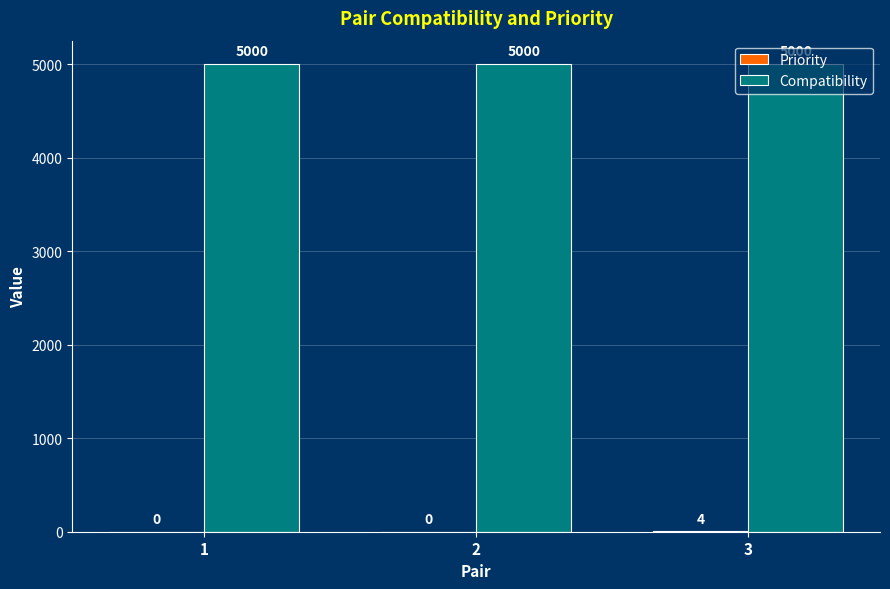

What is the greatest value displayed?

5000